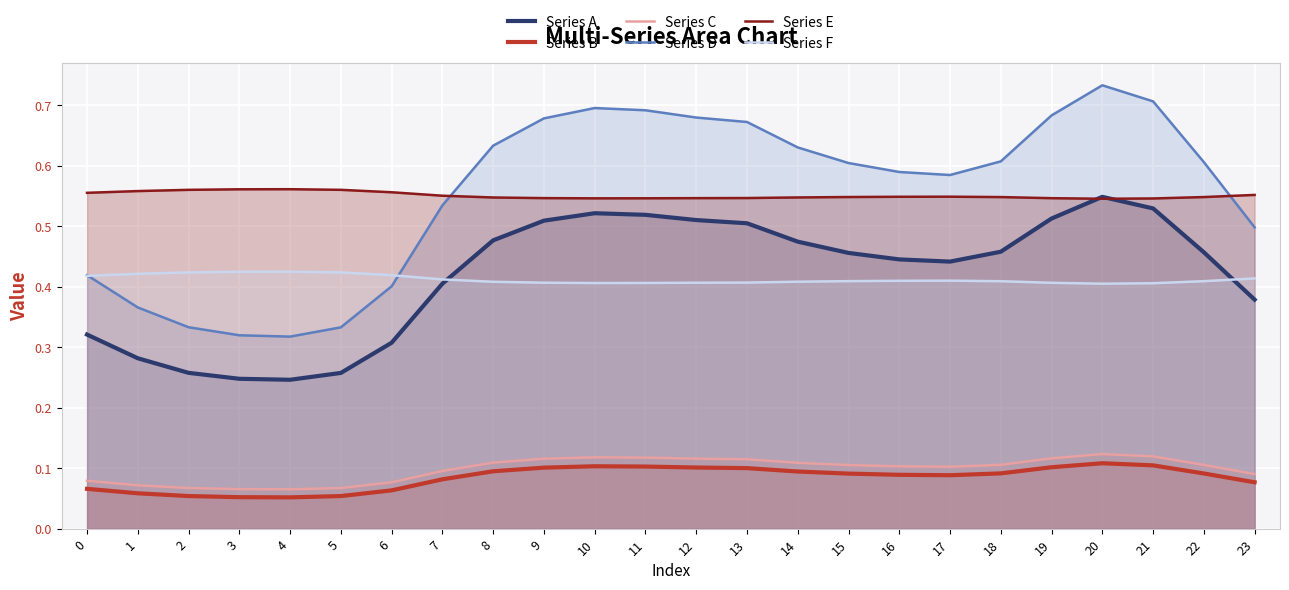

The Series B series shows 0.0 at 23. True or false?

False